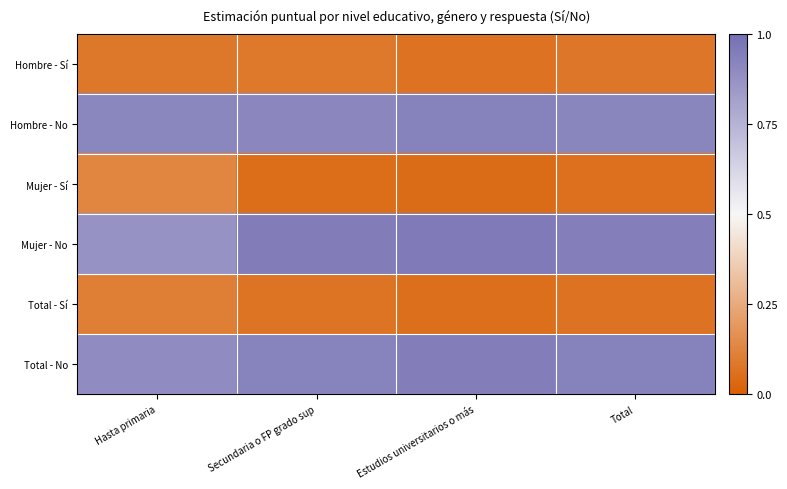

Reading right to left, transcribe all the data shown in this chart.

Hombre - Sí: Total=0.1	Estudios universitarios o más=0.1	Secundaria o FP grado sup=0.1	Hasta primaria=0.1
Hombre - No: Total=0.9	Estudios universitarios o más=0.9	Secundaria o FP grado sup=0.9	Hasta primaria=0.9
Mujer - Sí: Total=0.1	Estudios universitarios o más=0.0	Secundaria o FP grado sup=0.1	Hasta primaria=0.1
Mujer - No: Total=0.9	Estudios universitarios o más=1.0	Secundaria o FP grado sup=0.9	Hasta primaria=0.9
Total - Sí: Total=0.1	Estudios universitarios o más=0.1	Secundaria o FP grado sup=0.1	Hasta primaria=0.1
Total - No: Total=0.9	Estudios universitarios o más=0.9	Secundaria o FP grado sup=0.9	Hasta primaria=0.9